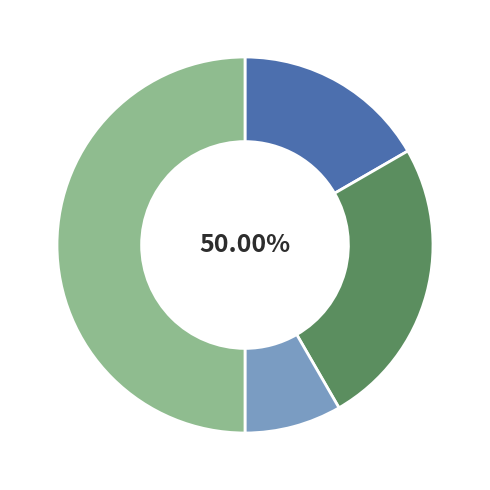

What is the change in value from Criminal Sexual Assault to Robbery?

+5